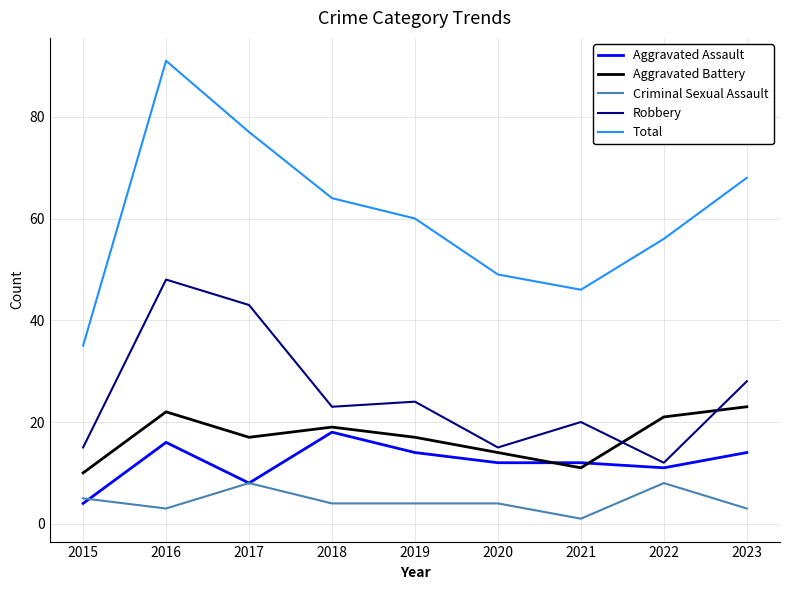

Which series has the widest spread of values?

Total